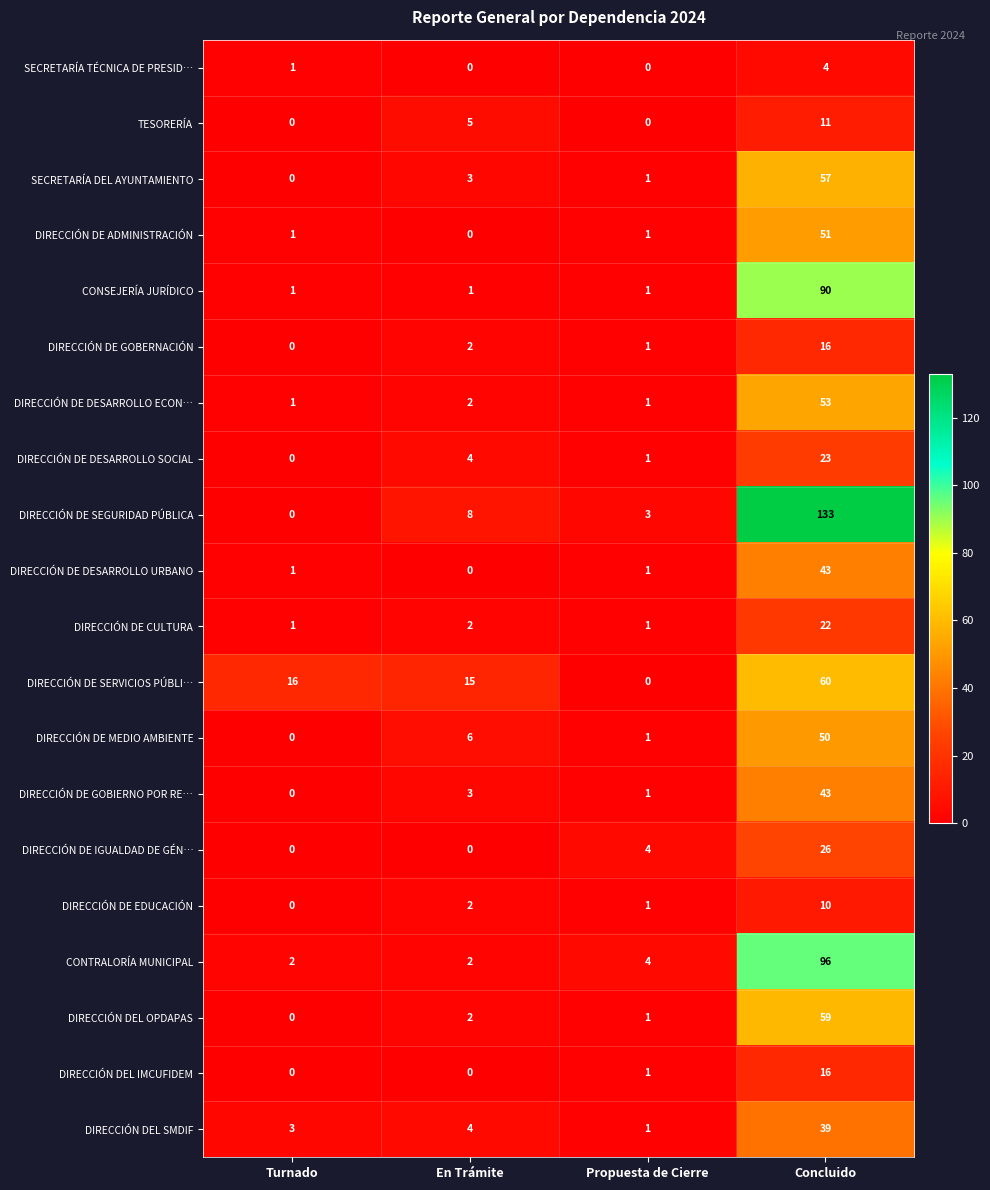

What is the average value of the DIRECCIÓN DE SERVICIOS PÚBLI… series?

23